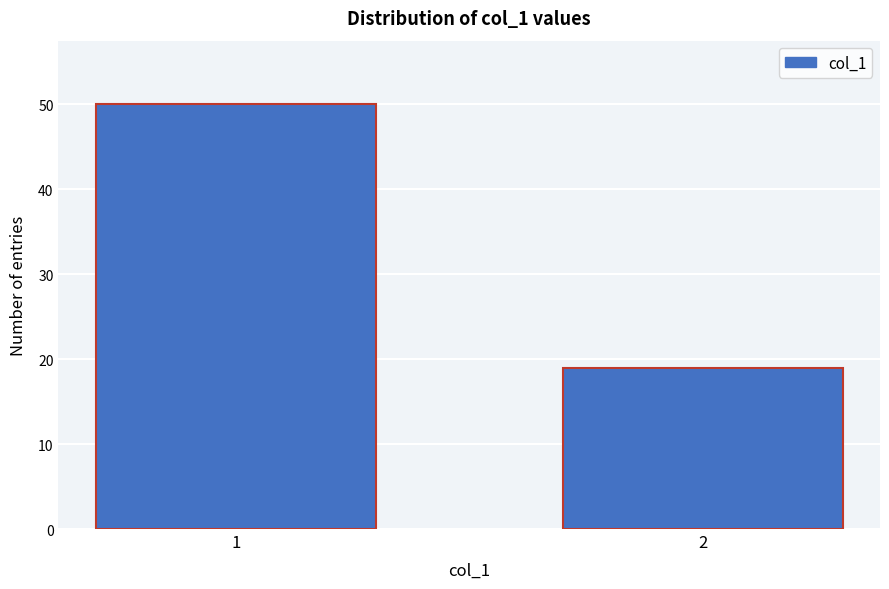

Reading left to right, transcribe all the data shown in this chart.

1=50	2=19